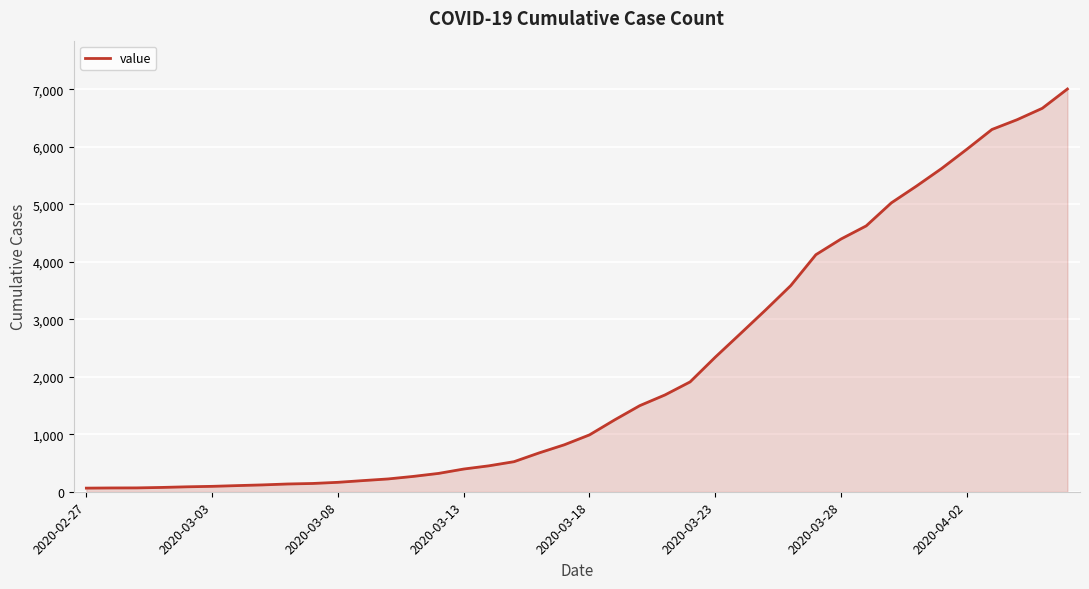

What is the greatest value displayed?

7007